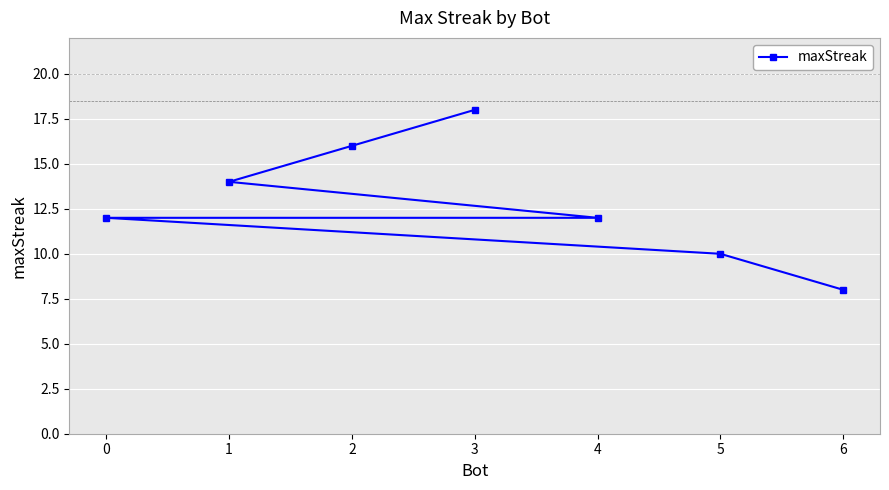

What is the label of the 3rd point from the left?

1